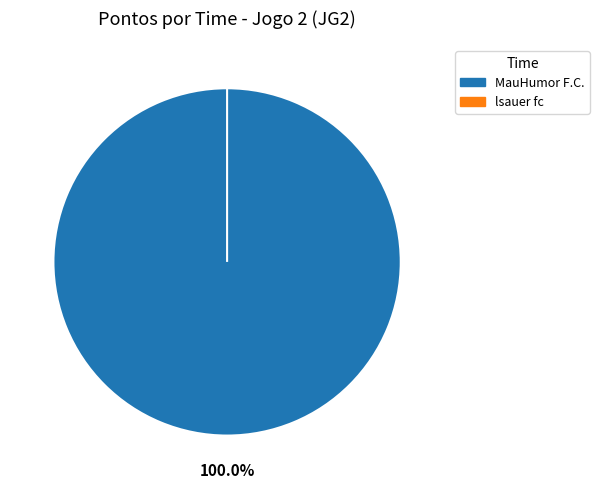

What percentage is the MauHumor F.C. slice, to the nearest percent?

100%